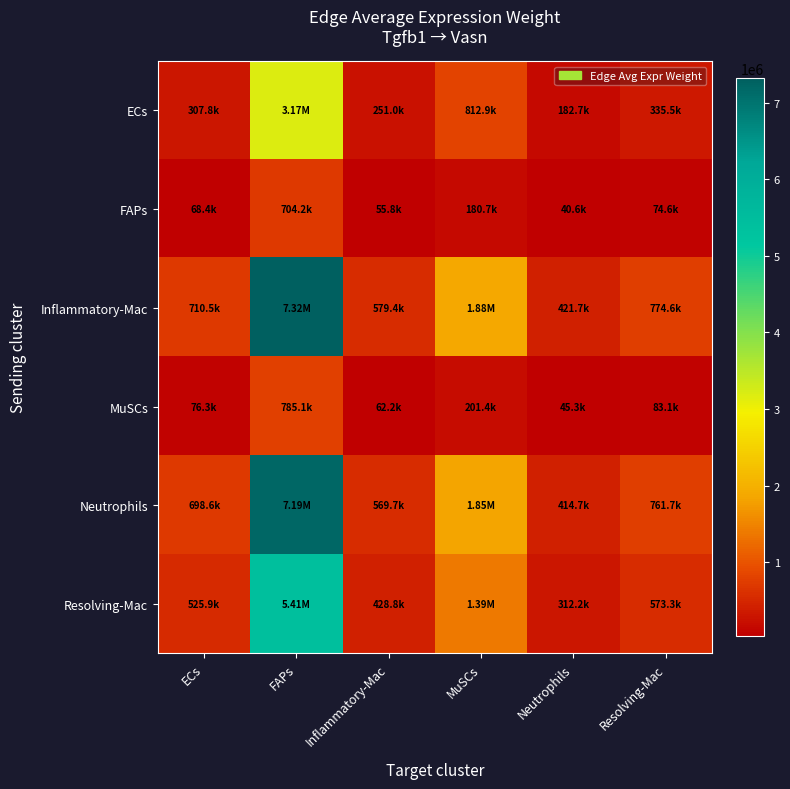

At which category does the chart reach its minimum across all series?

Neutrophils